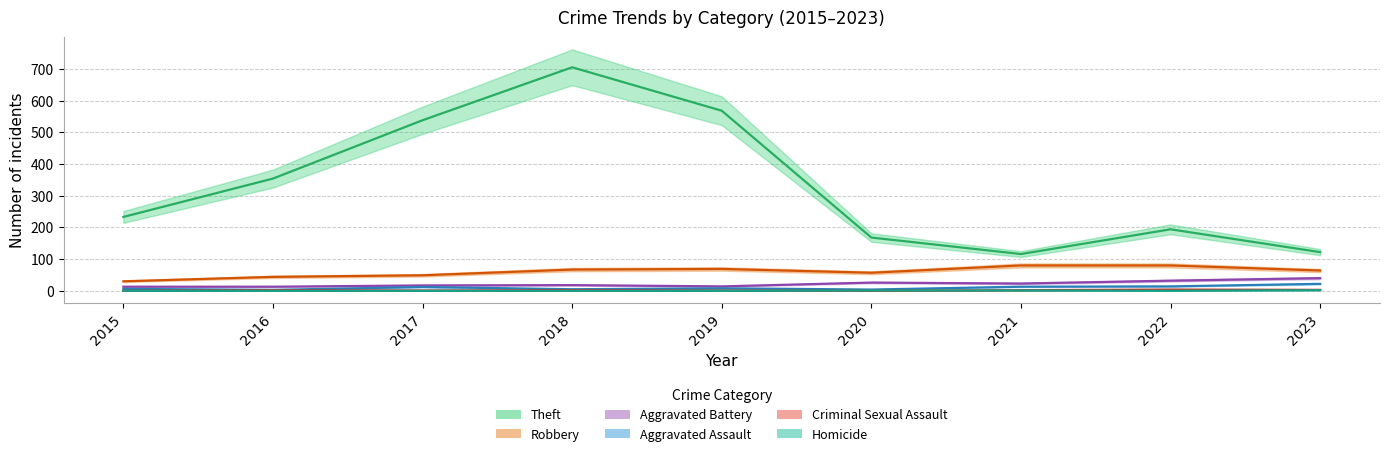

Which series has the largest range (max minus min)?

Theft